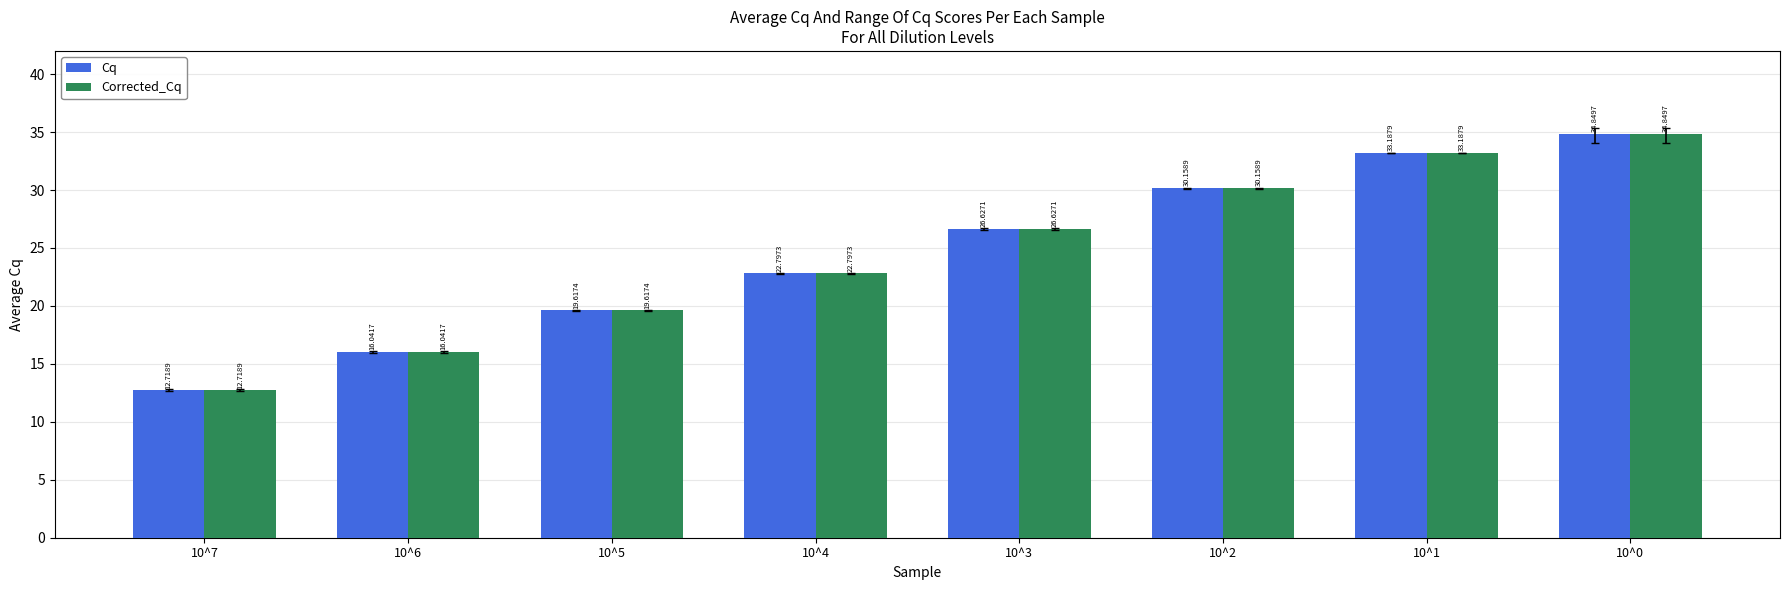

Is the value of Cq at 10^3 greater than the value of Corrected_Cq at 10^2?

No